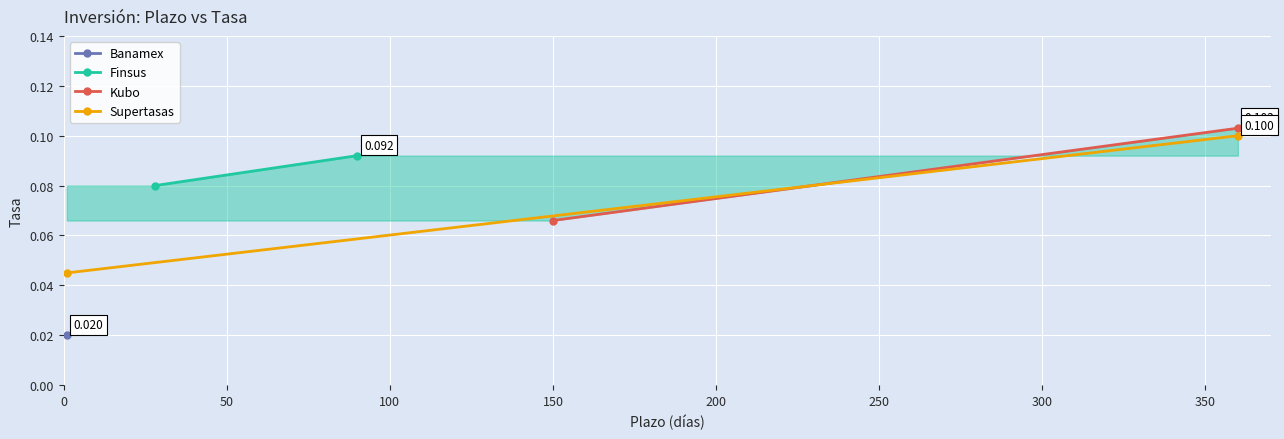

True or false: Finsus has a value of 0.0 at 0.

False